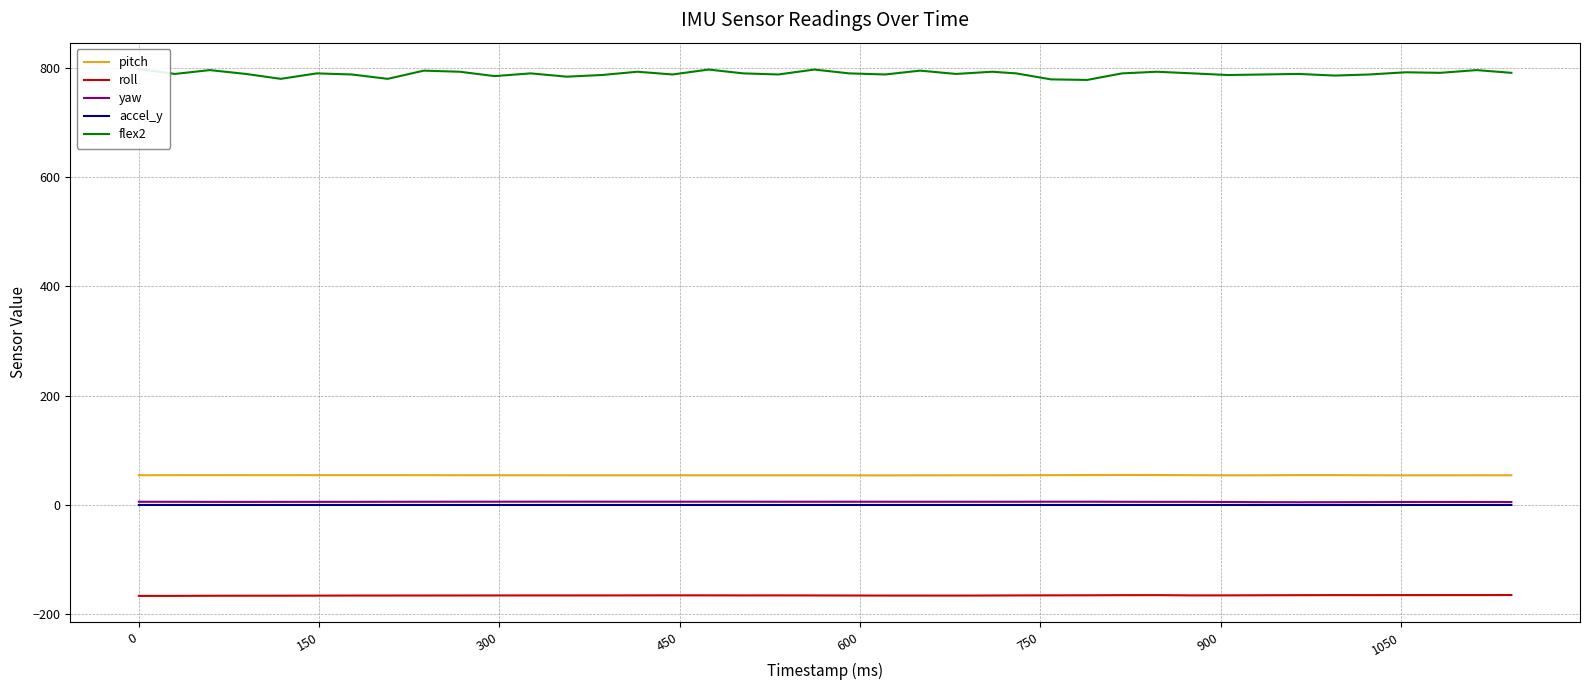

True or false: pitch and accel_y cross at least once.

False